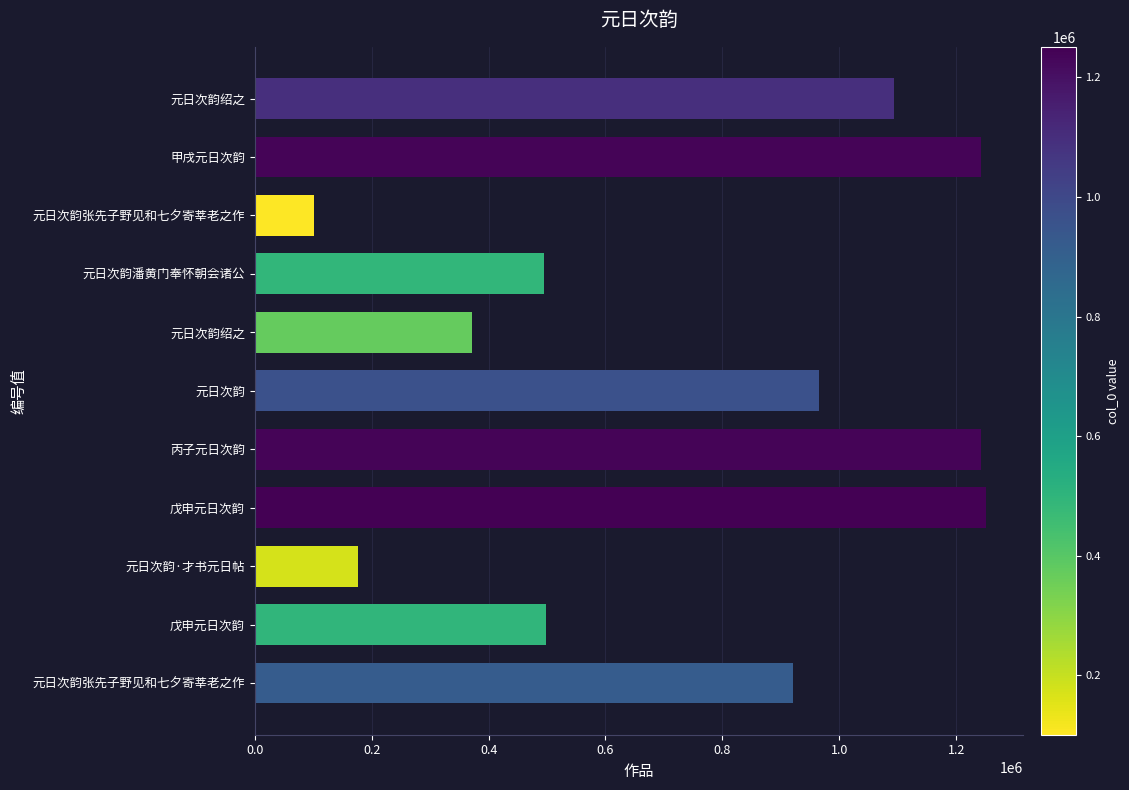

Are the bars grouped side by side (vs. stacked)?

No